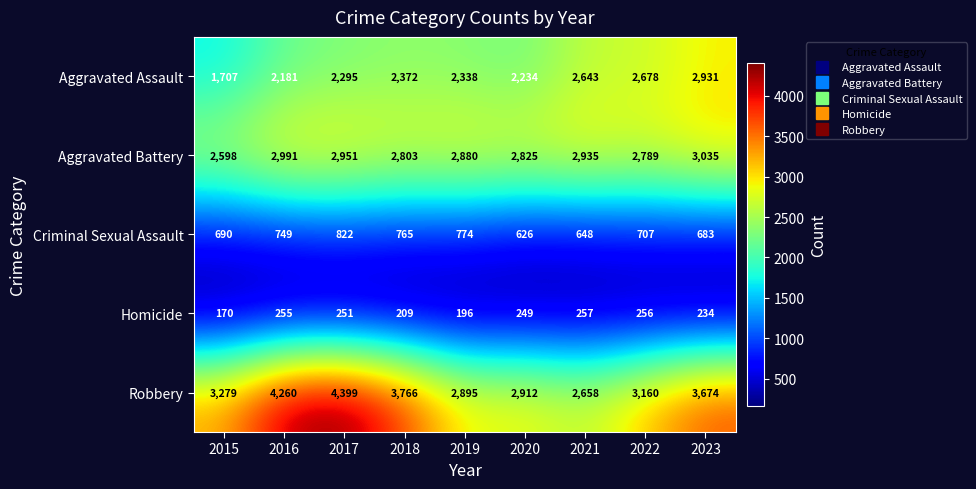

The value of Robbery at 2021 is 4707. True or false?

False